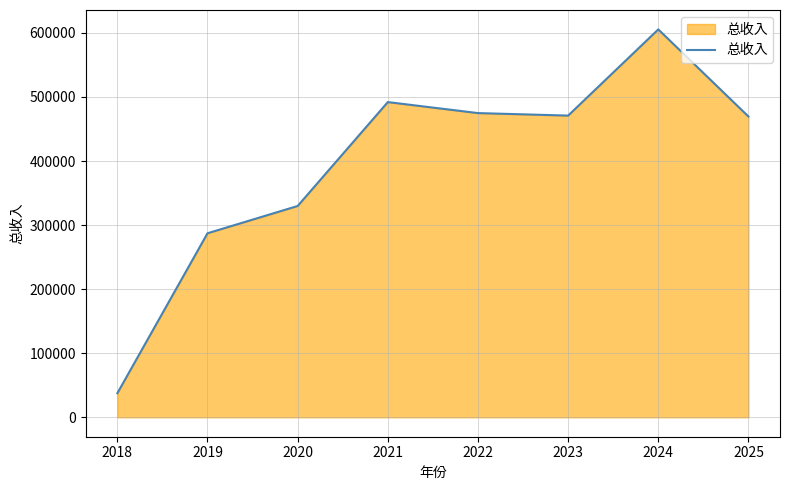

Is it true that the value at 2021 is 492025.5?

True